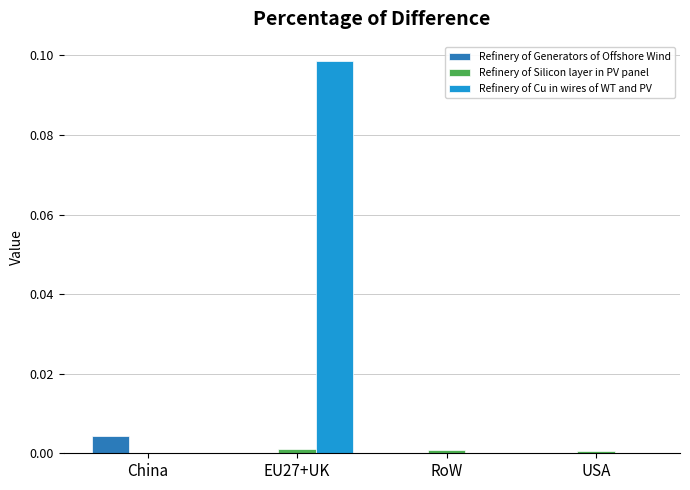

Which label corresponds to the largest value in the chart?

EU27+UK